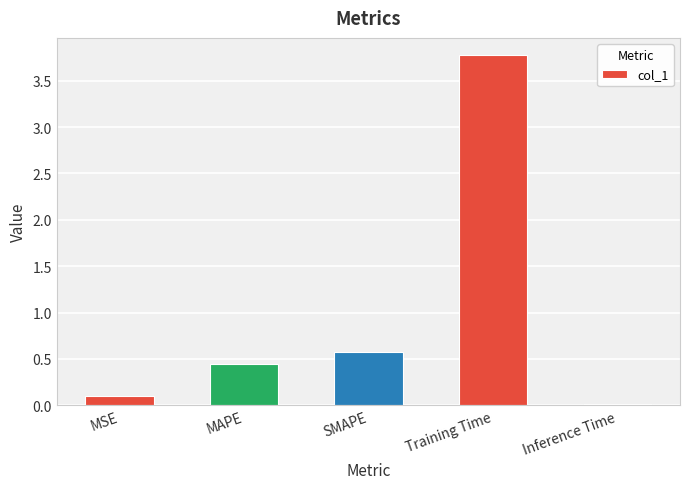

What is the label of the 2nd bar from the left?

MAPE